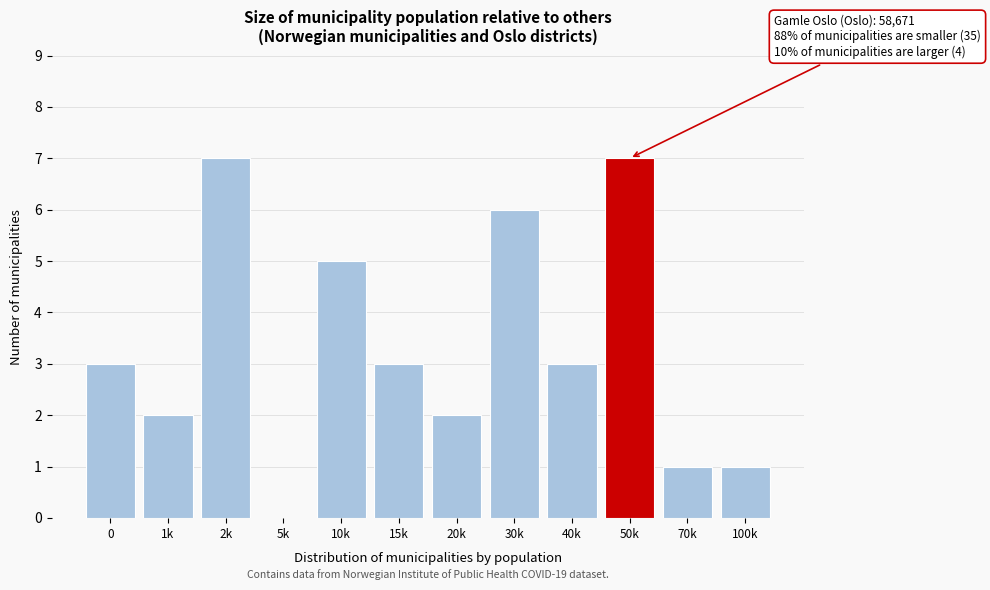

Reading left to right, list all the values displayed in this chart.

0=3	1k=2	2k=7	5k=0	10k=5	15k=3	20k=2	30k=6	40k=3	50k=7	70k=1	100k=1